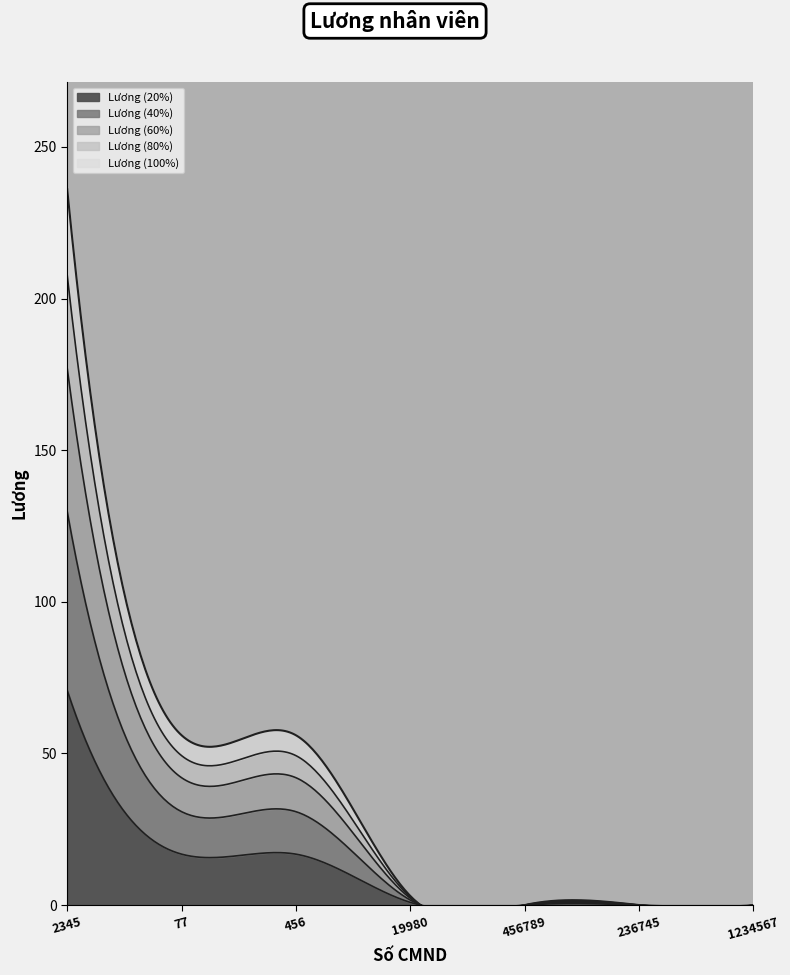

Which category has the lowest value across all series?

456789